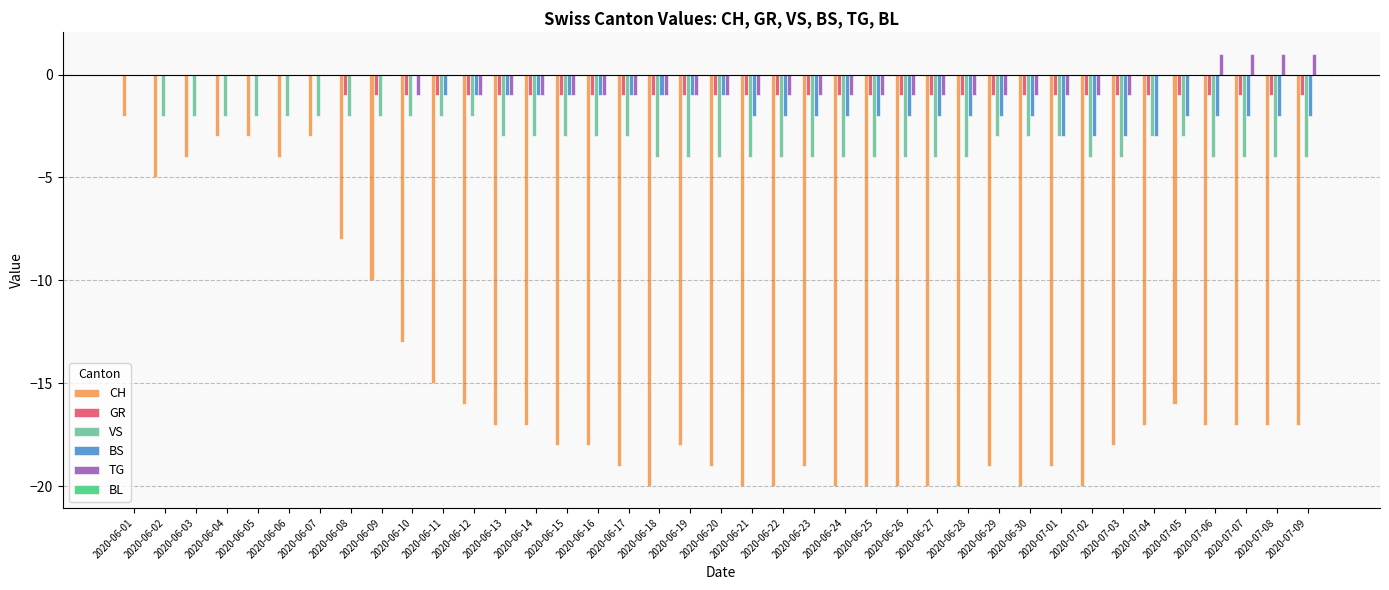

Are the bars horizontal?

No